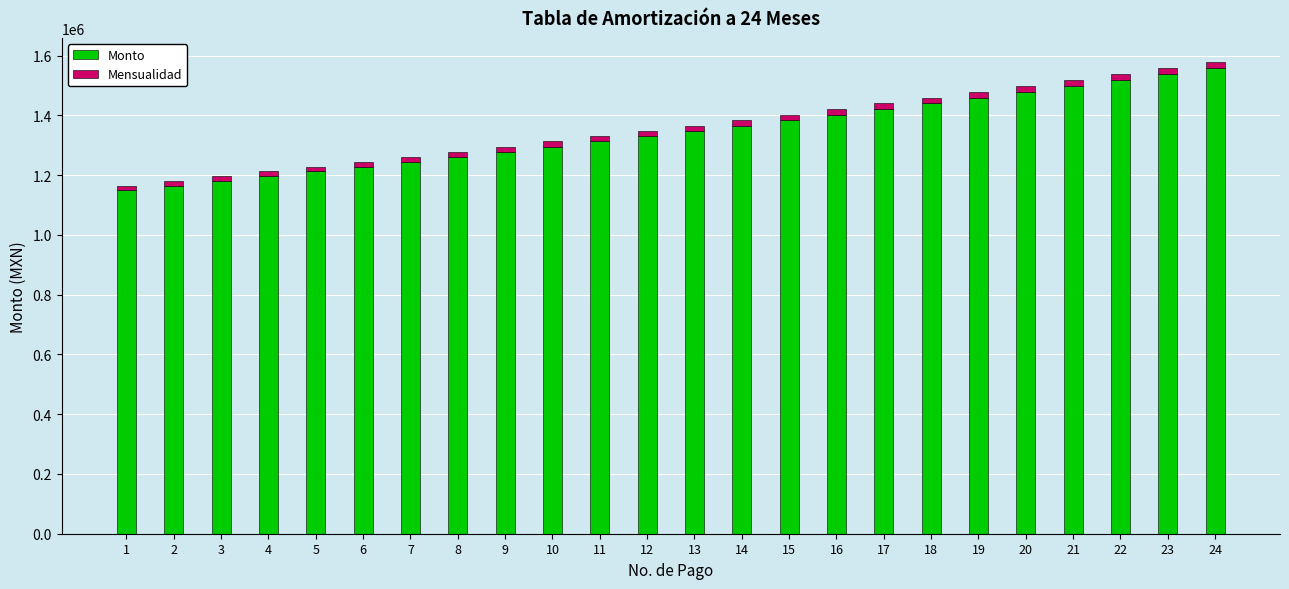

Does the chart contain any negative values?

No